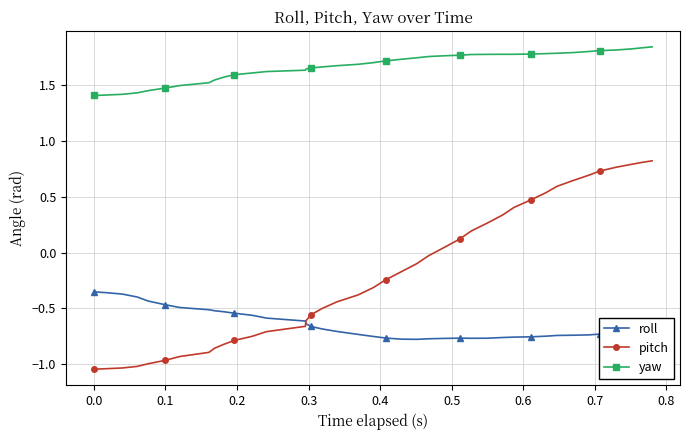

How many distinct data groups are displayed?

3